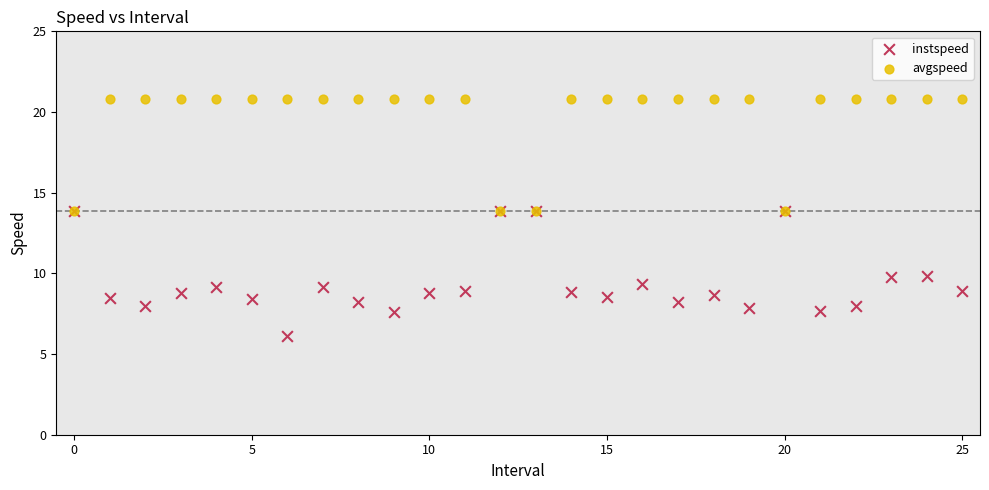

What are all the series names shown in the legend?

instspeed, avgspeed